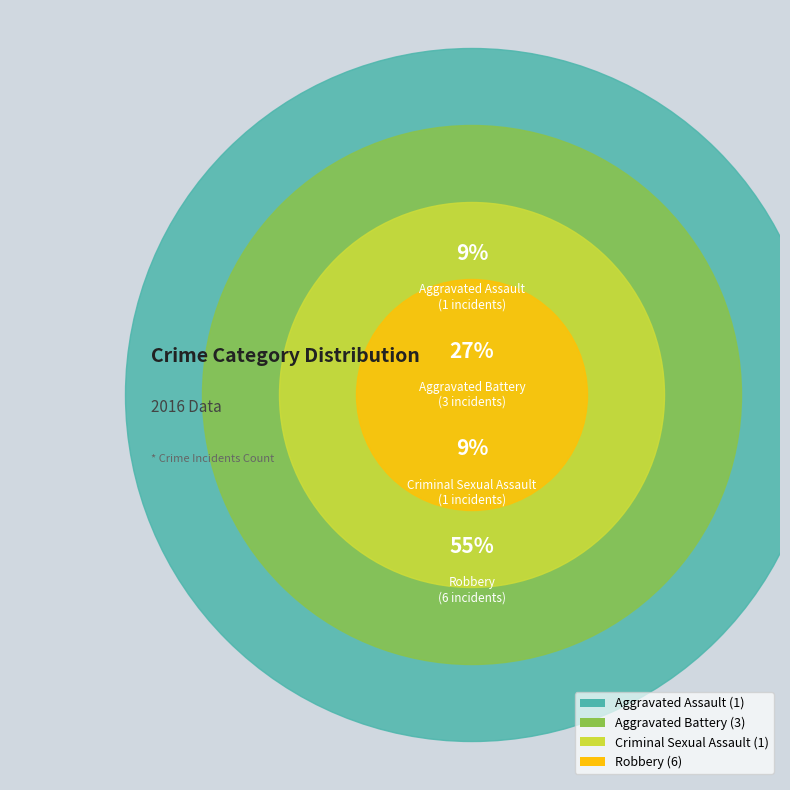

Which category accounts for the majority?

Robbery